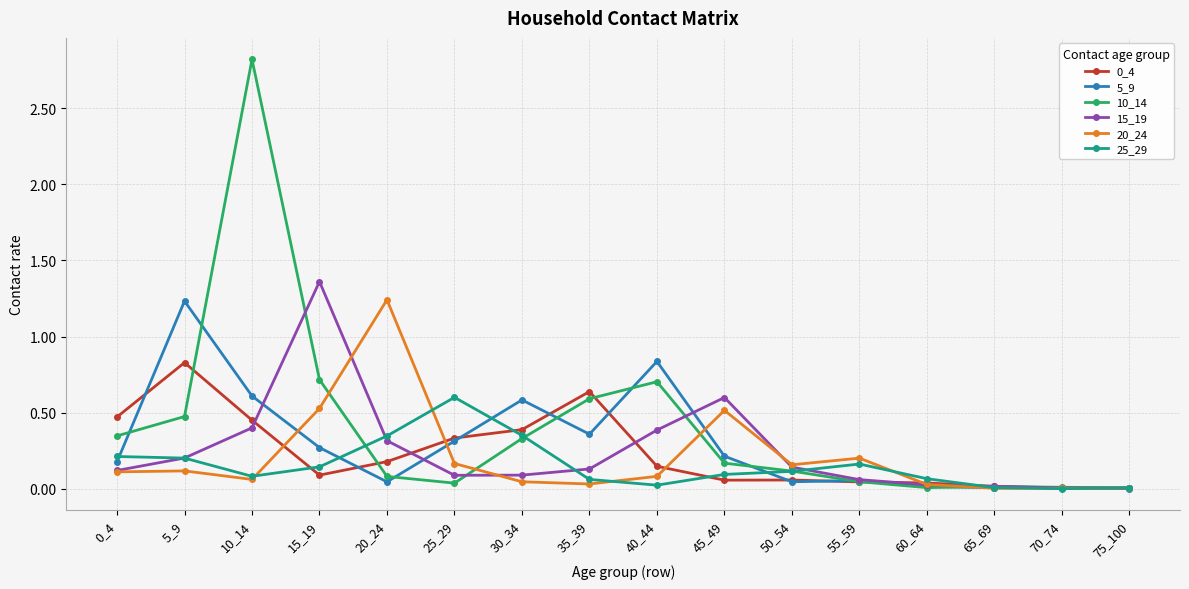

True or false: 0_4 has a value of 0.2 at 25_29.

False